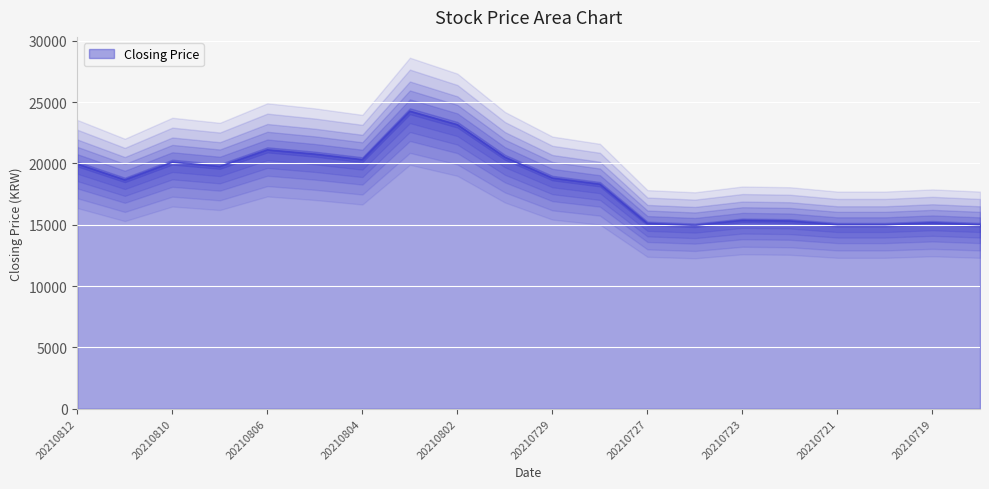

Reading right to left, what are all the values shown in this chart?

15000	15150	15000	15000	15300	15350	14950	15100	18300	18800	20500	23150	24250	20300	20750	21100	19750	20100	18650	19950